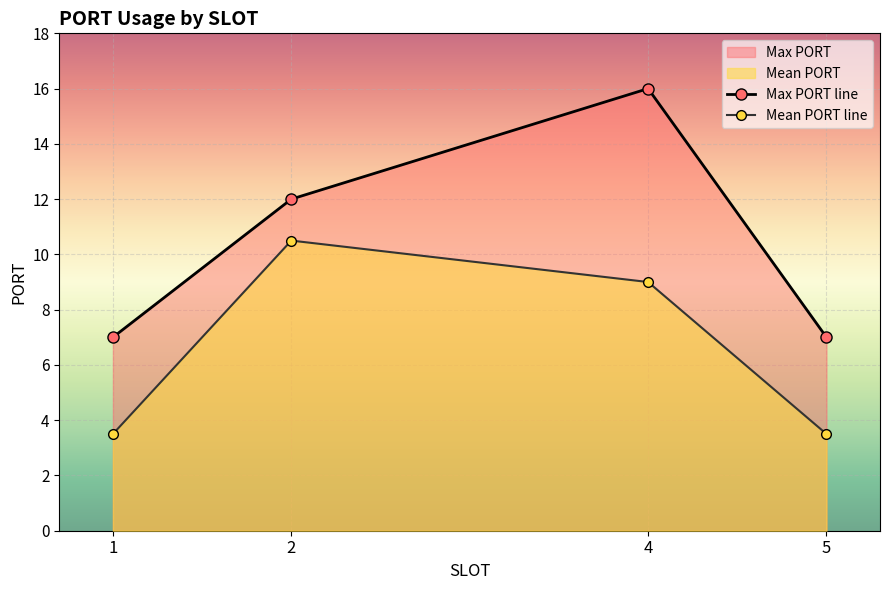

Rank the series at 2 from lowest to highest value.

Mean PORT line, Max PORT line